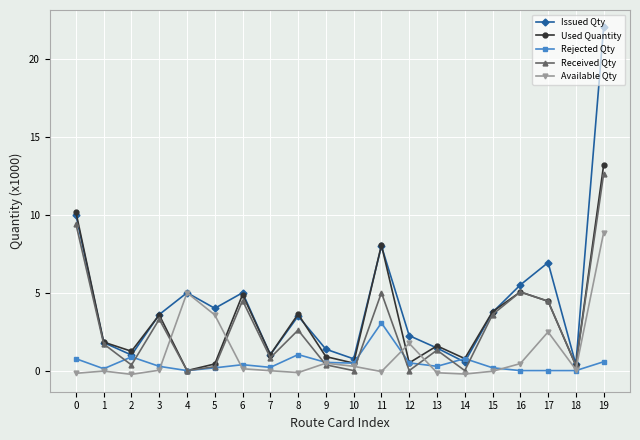

At how many categories does at least one series exceed 0?

20